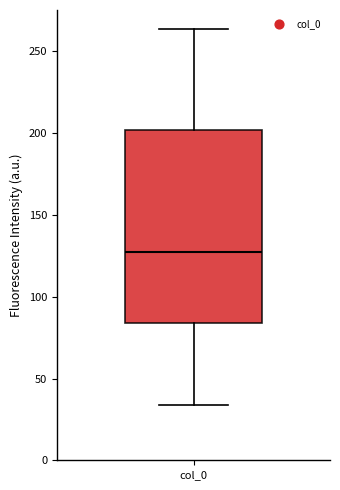

Read this box plot against the y-axis: the position of the median line, the range covered by the box, and the ends of both whiskers. The values are not printed on the chart, so give them approximately, as read against the axis.

median 125, box 85 to 200, whiskers 35 to 265